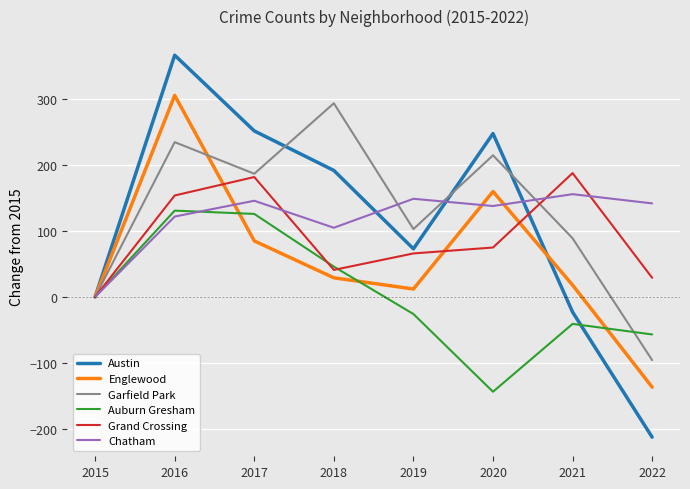

Where is the first local minimum for Englewood?

2019